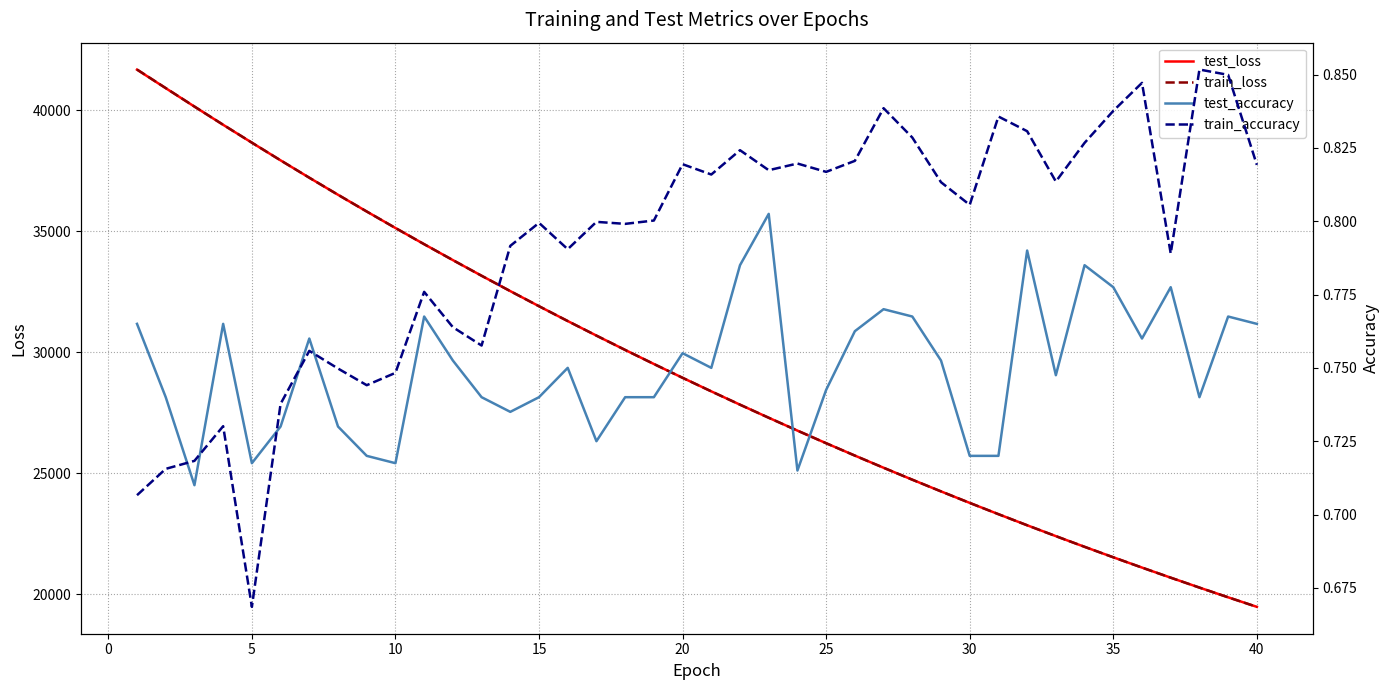

Reading left to right, transcribe all the data shown in this chart.

test_loss: 41679.5	40914.2	40152.5	39399.4	38660.9	37930.1	37212.6	36507.5	35815.3	35134.2	34464.5	33807.0	33160.4	32524.9	31900.8	31287.6	30685.8	30093.9	29512.9	28941.8	28381.2	27830.7	27289.9	26759.1	26237.8	25726.2	25223.7	24730.4	24246.4	23771.1	23304.4	22846.2	22396.8	21955.3	21522.0	21097.0	20680.0	20270.3	19868.2	19473.8
train_loss: 41684.3	40917.6	40153.8	39401.2	38661.7	37930.4	37212.6	36507.6	35815.3	35133.9	34464.3	33806.8	33159.9	32524.7	31900.5	31287.5	30685.2	30093.6	29512.5	28941.4	28381.0	27830.4	27289.8	26758.7	26237.7	25725.9	25223.4	24730.1	24246.0	23770.6	23304.0	22845.9	22396.5	21955.0	21521.8	21096.5	20679.6	20269.7	19867.9	19473.5
test_accuracy: 0.8	0.7	0.7	0.8	0.7	0.7	0.8	0.7	0.7	0.7	0.8	0.8	0.7	0.7	0.7	0.8	0.7	0.7	0.7	0.8	0.8	0.8	0.8	0.7	0.7	0.8	0.8	0.8	0.8	0.7	0.7	0.8	0.7	0.8	0.8	0.8	0.8	0.7	0.8	0.8
train_accuracy: 0.7	0.7	0.7	0.7	0.7	0.7	0.8	0.7	0.7	0.7	0.8	0.8	0.8	0.8	0.8	0.8	0.8	0.8	0.8	0.8	0.8	0.8	0.8	0.8	0.8	0.8	0.8	0.8	0.8	0.8	0.8	0.8	0.8	0.8	0.8	0.8	0.8	0.9	0.8	0.8